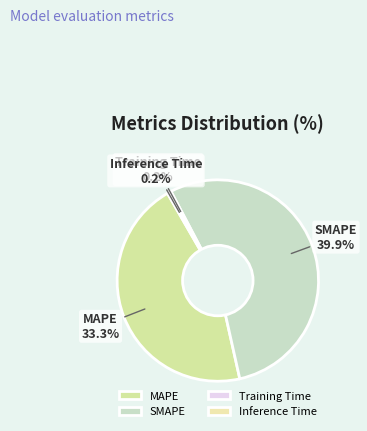

Rank the categories by value from highest to lowest.

SMAPE, MAPE, Inference Time, Training Time